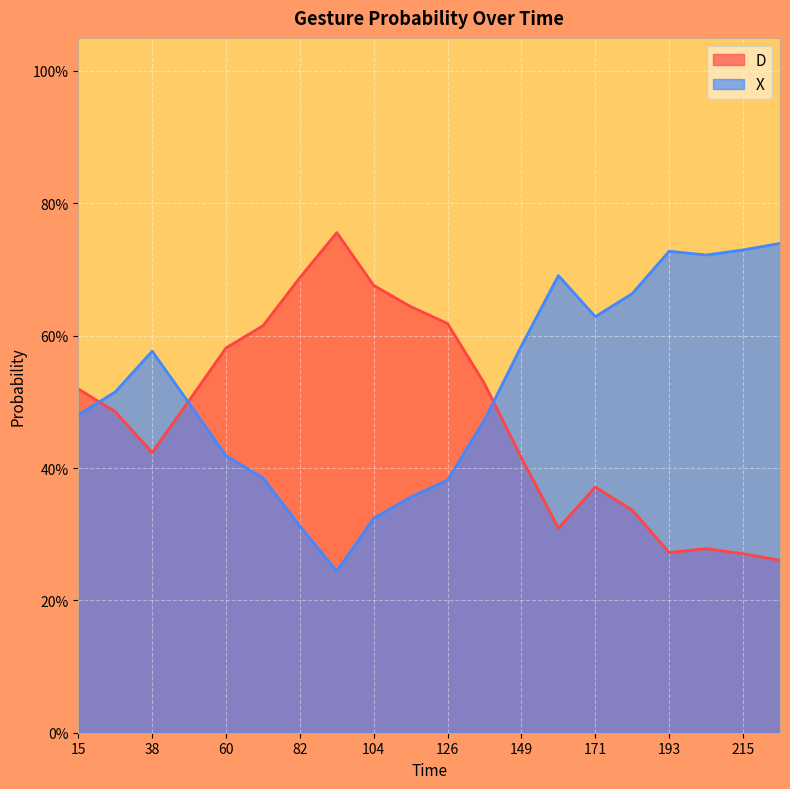

What is the sum of the D values at 193 and 115?

0.9